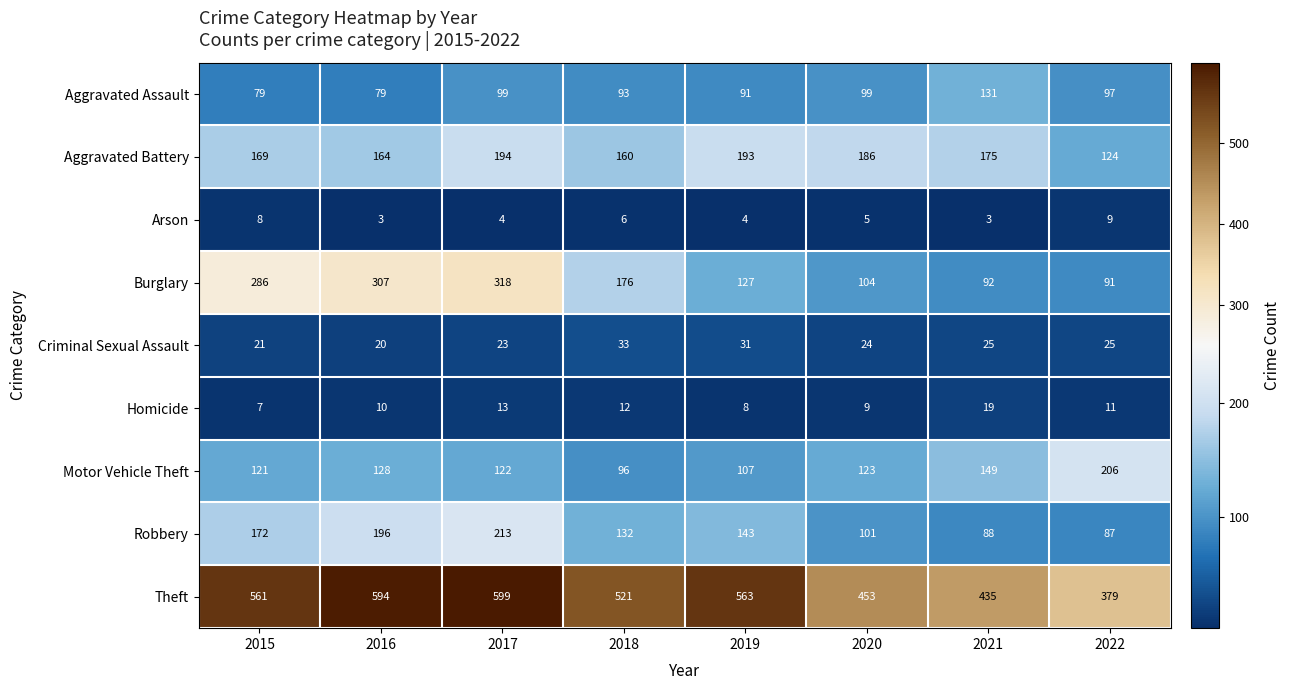

True or false: Burglary has a value of 504 at 2016.

False